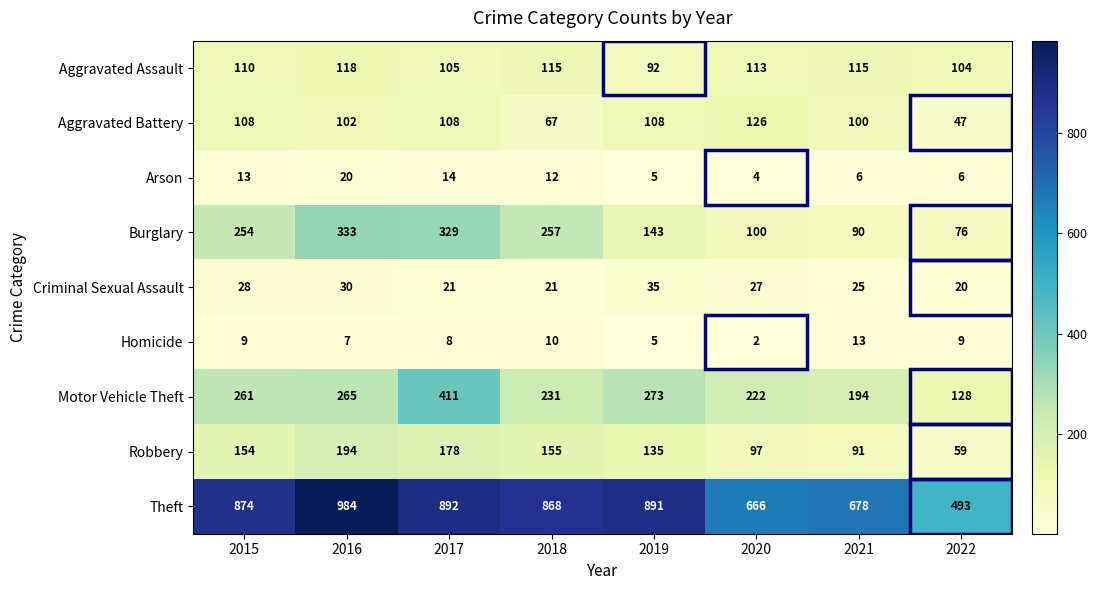

What is the spread (max minus min) of values at 2021?

672